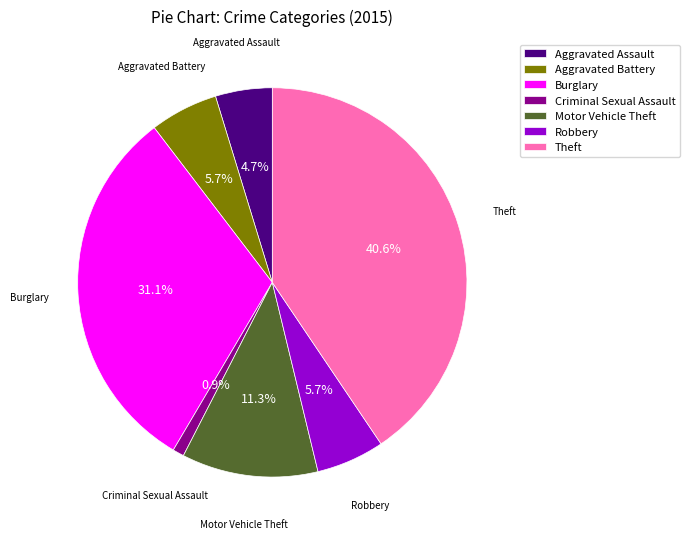

Is it true that Robbery is 19% of the pie?

False